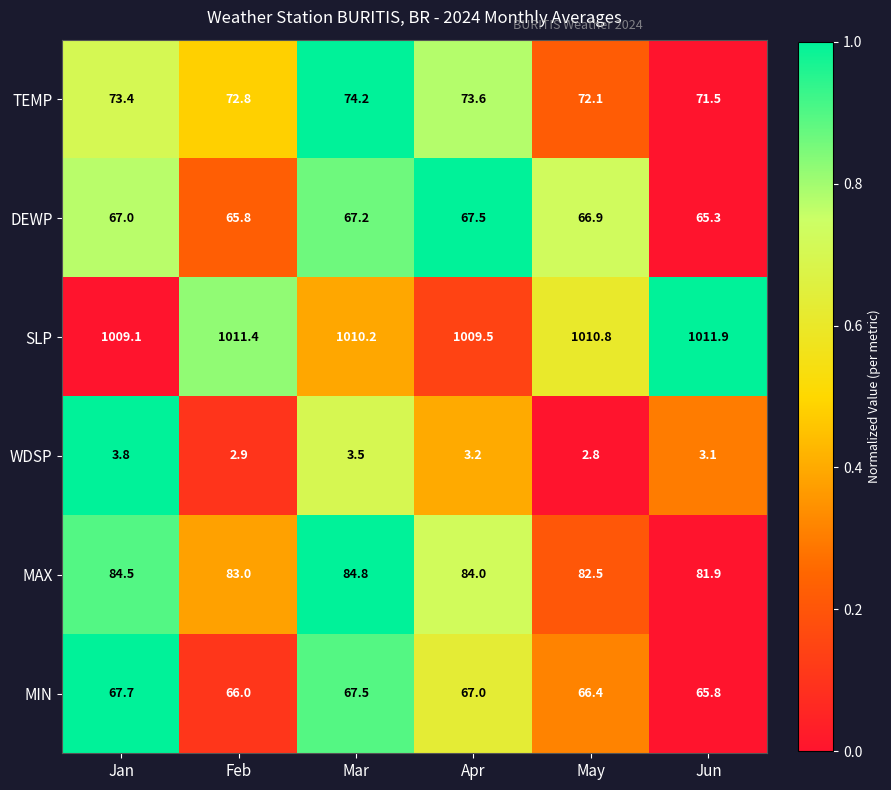

How many categories are shown in the chart?

6